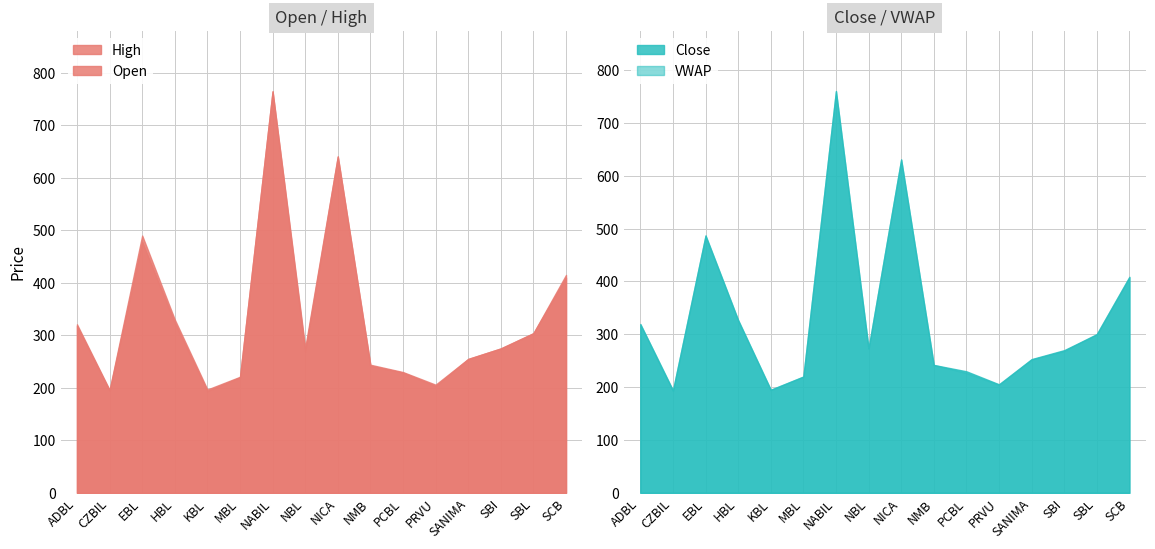

Which series has the largest total across all categories?

High